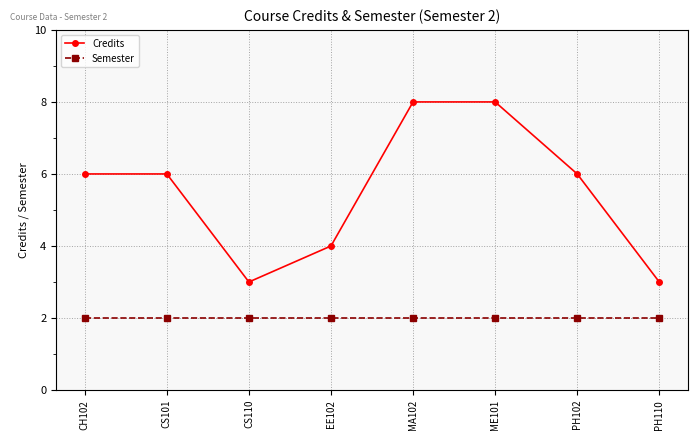

The Semester series shows 3 at PH110. True or false?

False